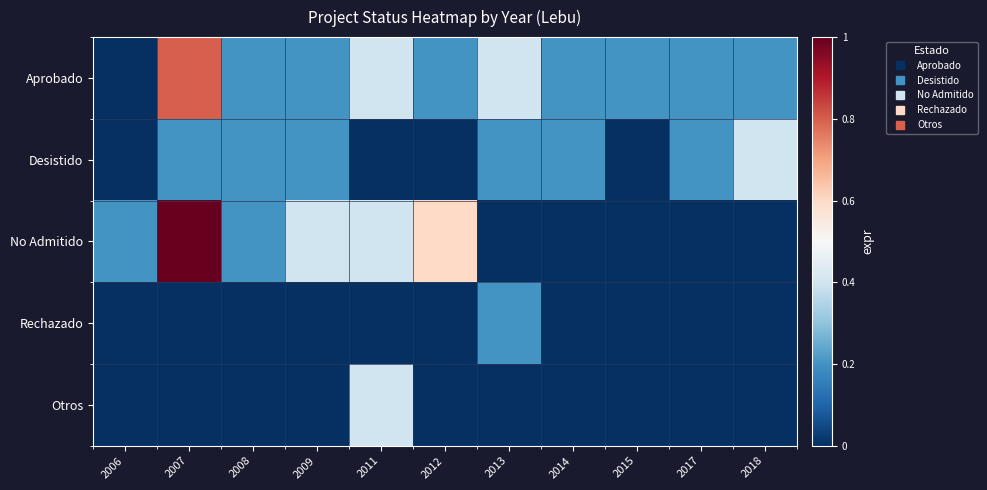

At how many categories does at least one series exceed 0?

11